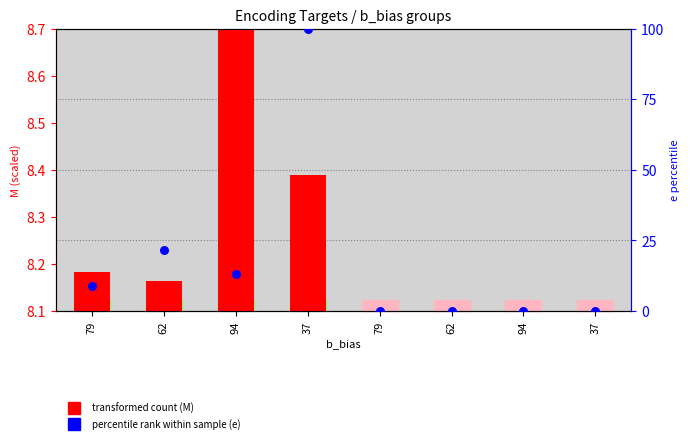

Which series has the widest spread of Y values?

percentile rank (e)